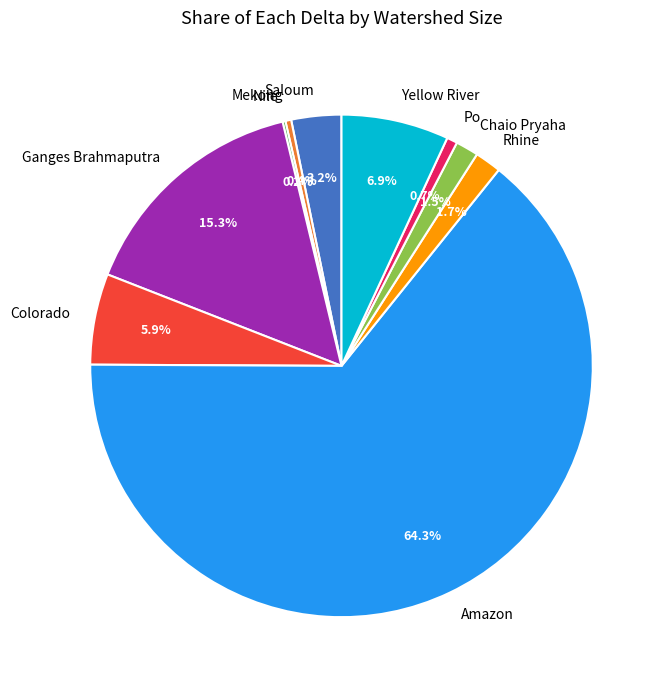

How much of the chart is everything except Po?

99.3%